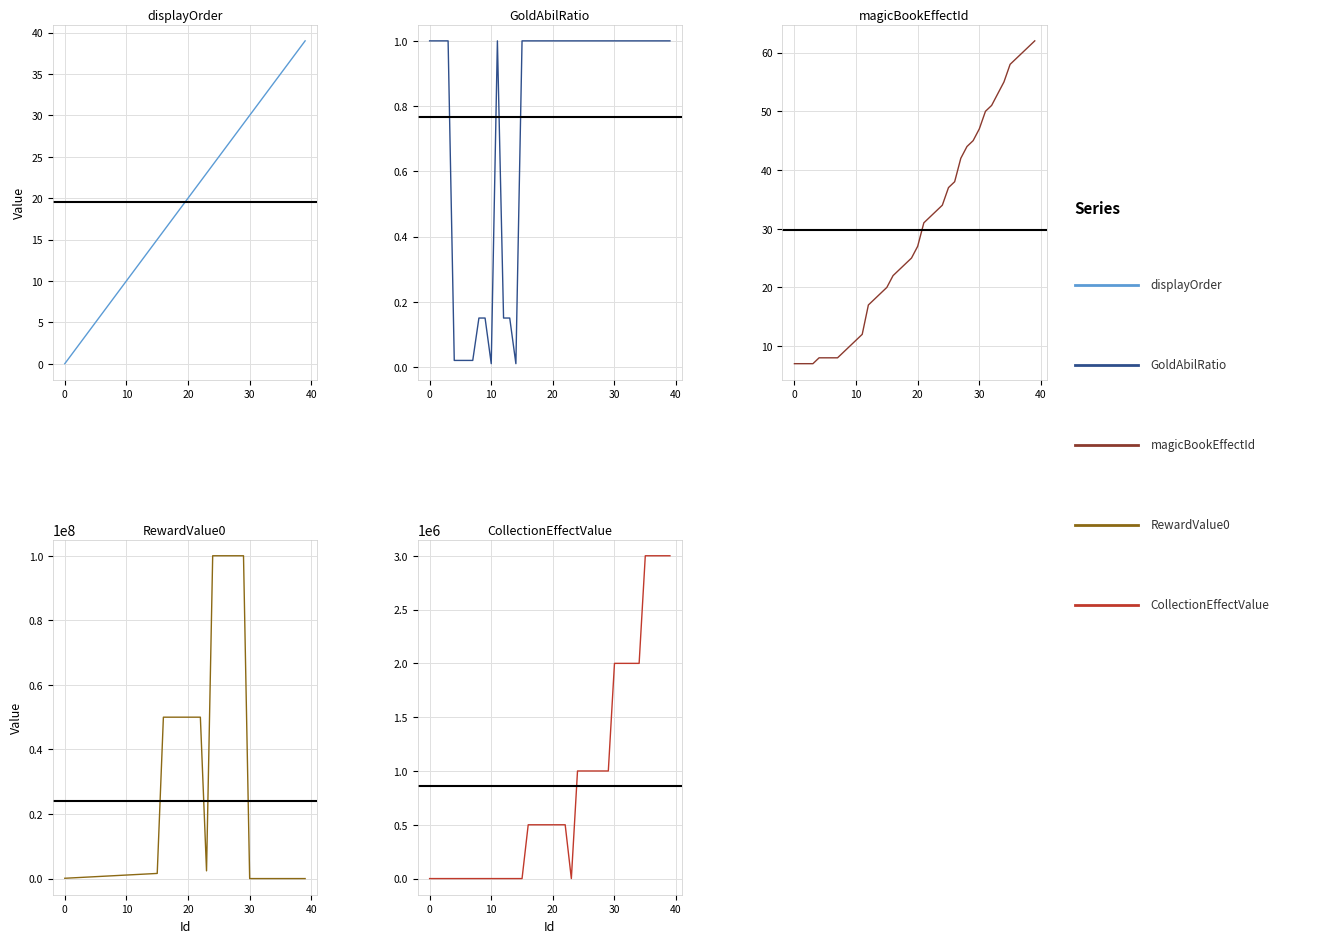

Which category has the lowest value in the CollectionEffectValue series?

−10